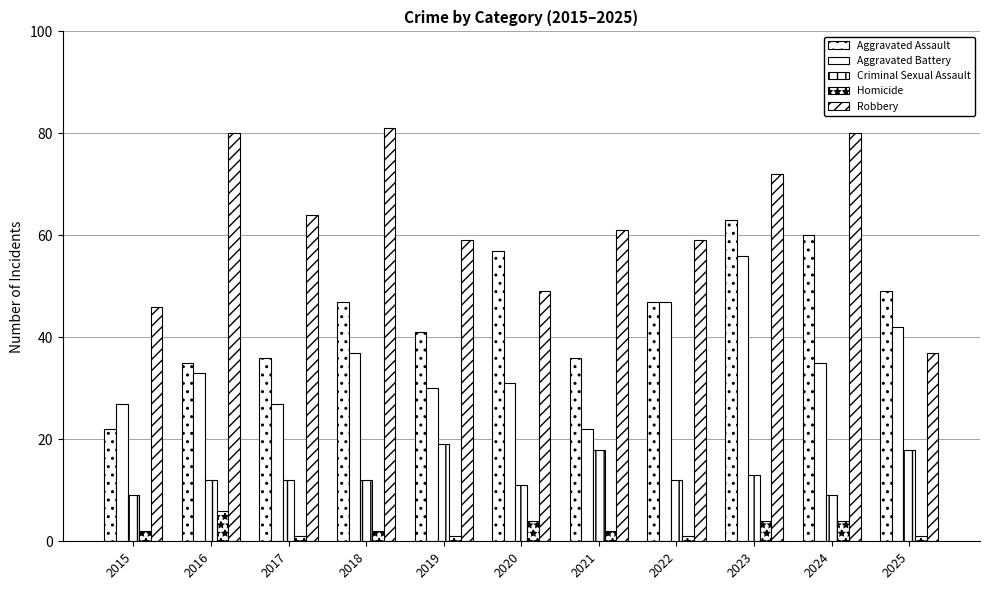

Reading left to right, extract all data points from this chart.

Aggravated Assault: 2015=22	2016=35	2017=36	2018=47	2019=41	2020=57	2021=36	2022=47	2023=63	2024=60	2025=49
Aggravated Battery: 2015=27	2016=33	2017=27	2018=37	2019=30	2020=31	2021=22	2022=47	2023=56	2024=35	2025=42
Criminal Sexual Assault: 2015=9	2016=12	2017=12	2018=12	2019=19	2020=11	2021=18	2022=12	2023=13	2024=9	2025=18
Homicide: 2015=2	2016=6	2017=1	2018=2	2019=1	2020=4	2021=2	2022=1	2023=4	2024=4	2025=1
Robbery: 2015=46	2016=80	2017=64	2018=81	2019=59	2020=49	2021=61	2022=59	2023=72	2024=80	2025=37